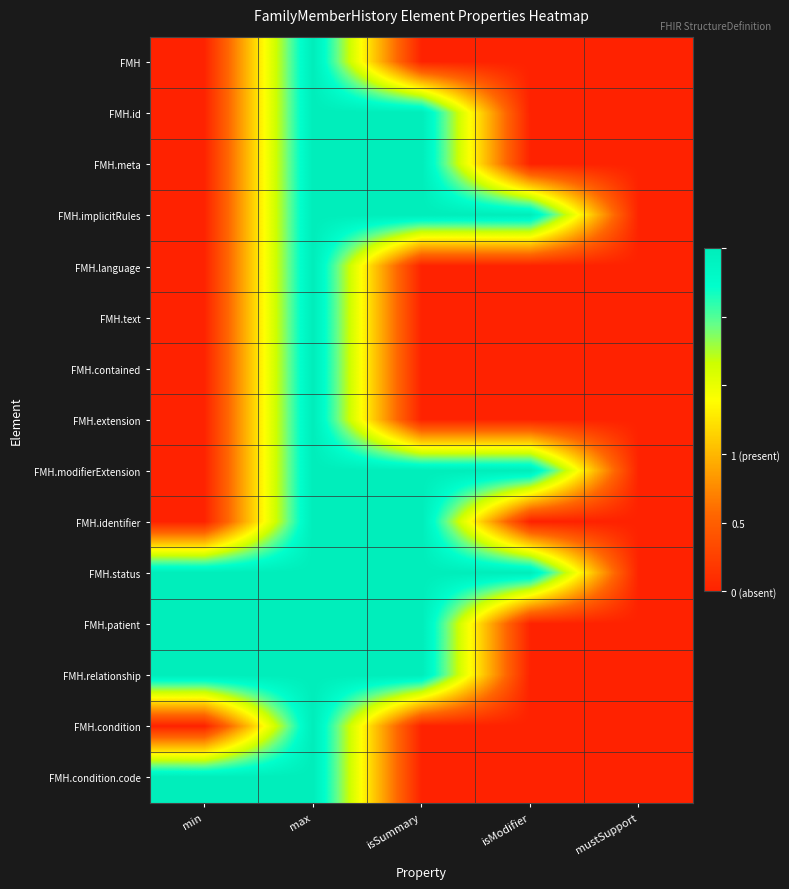

At which category does the chart reach its peak across all series?

max